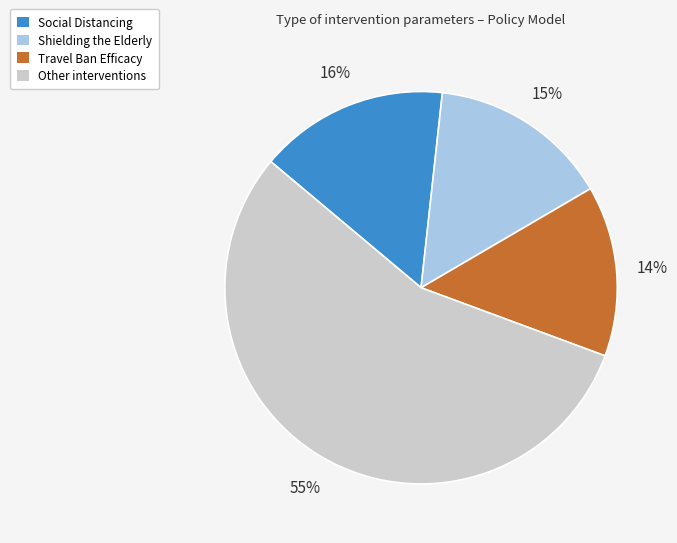

To the nearest percent, what is the difference between the largest and smallest slice percentages?

41%